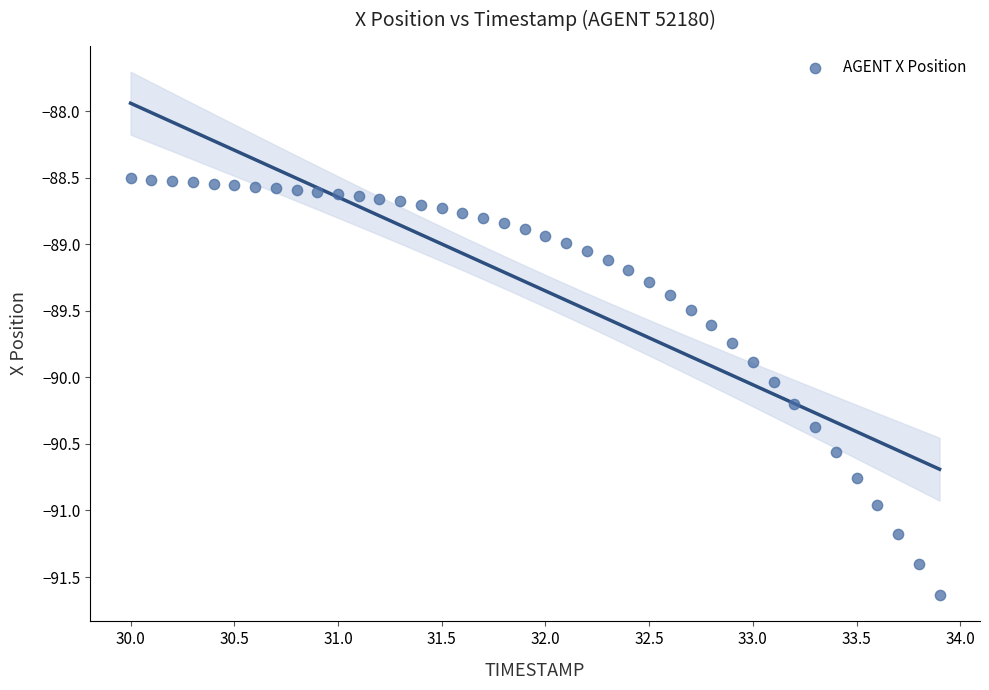

What is the range of Y values (max minus min)?

3.1